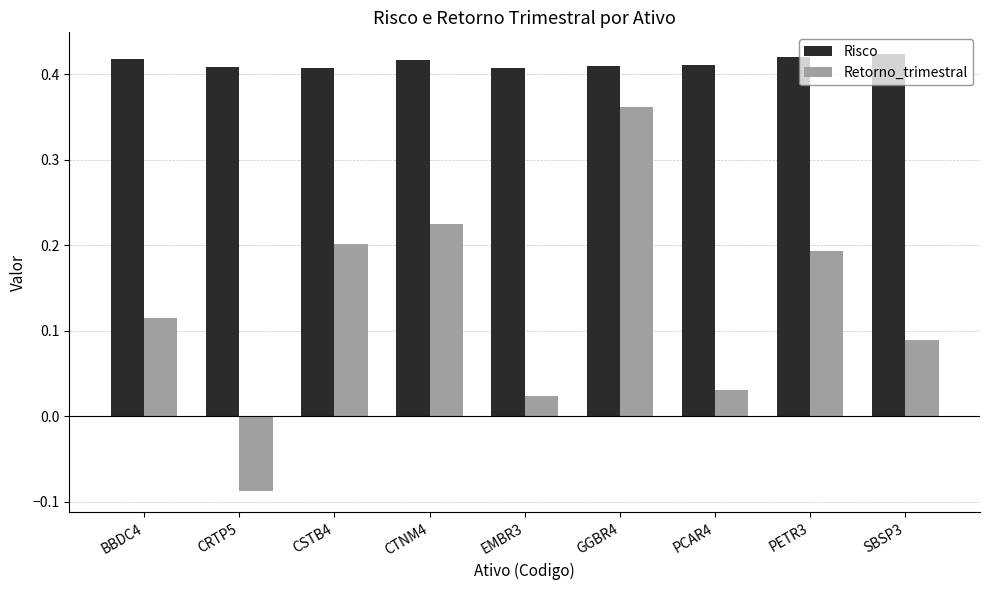

Which series changed the most between BBDC4 and GGBR4?

Retorno_trimestral